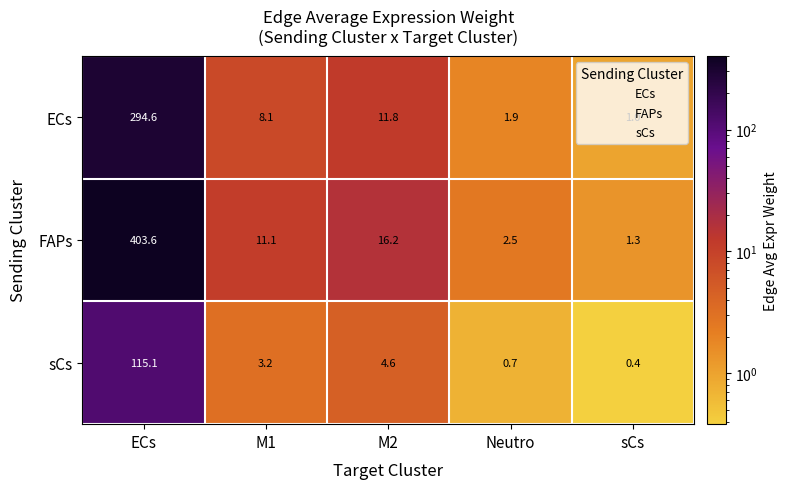

Which category has the highest value across all series?

ECs